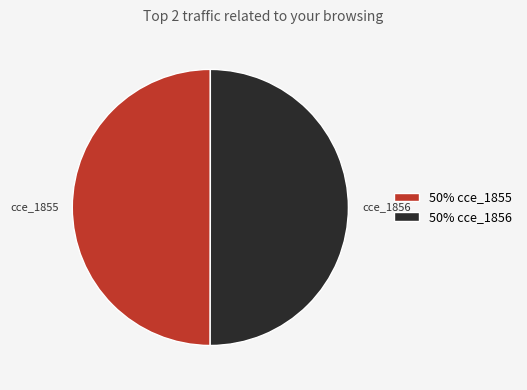

The cce_1856 slice represents 50% of the pie. True or false?

True